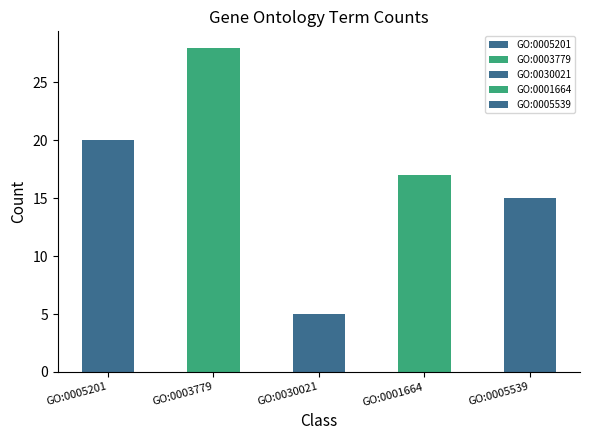

What position from the right is GO:0030021?

3